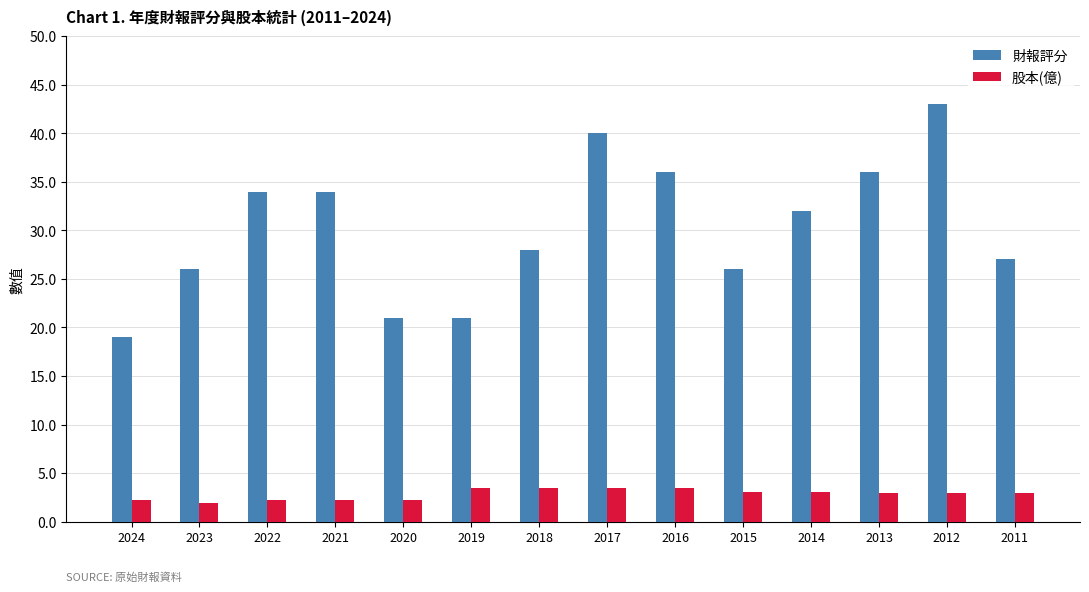

What is the sum of all 財報評分 values?

423.0